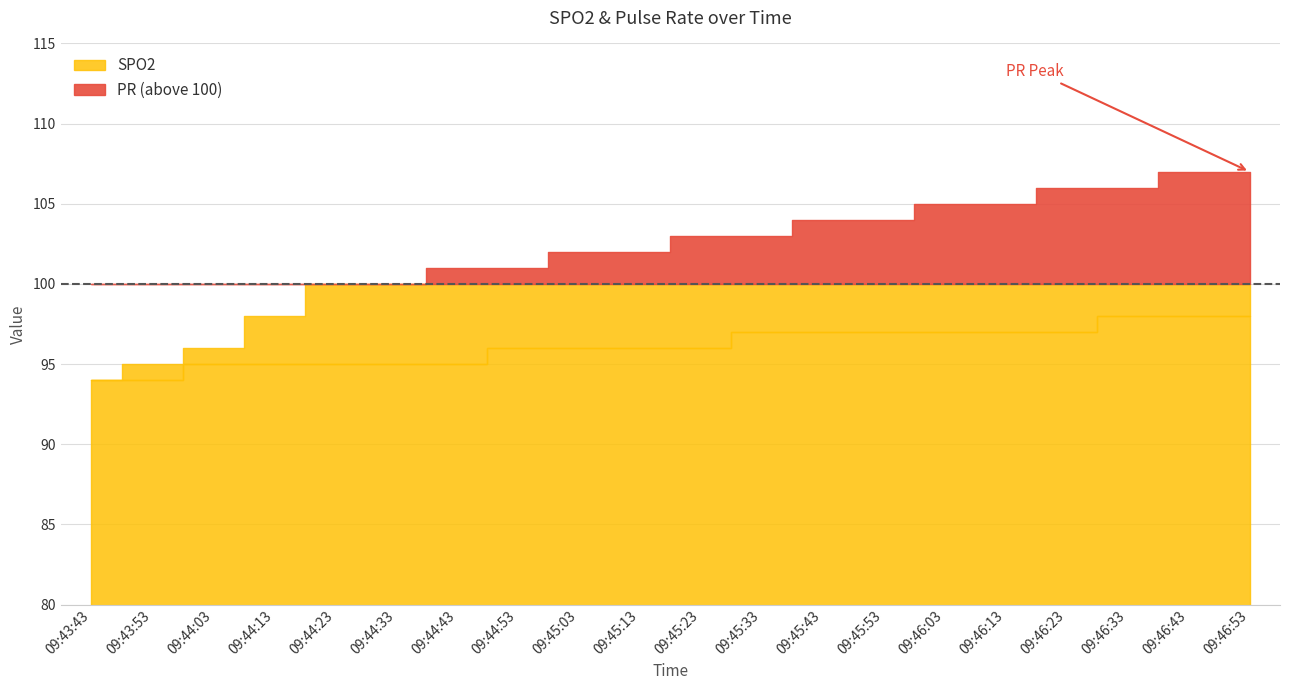

What is the total value across all series at 09:44:53?

197